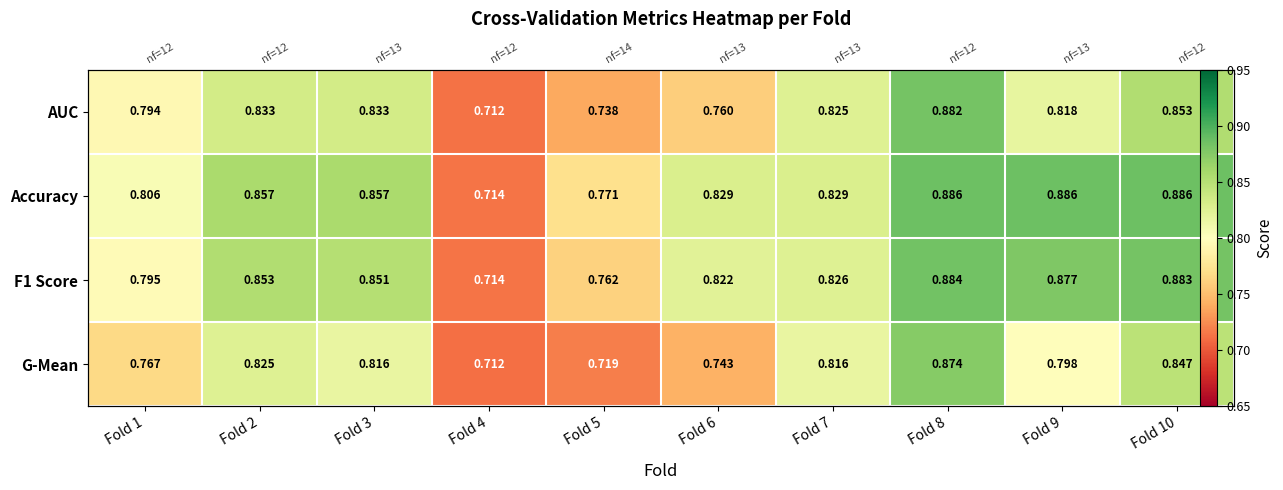

What is the approximate value of F1 Score at Fold 8?

0.9